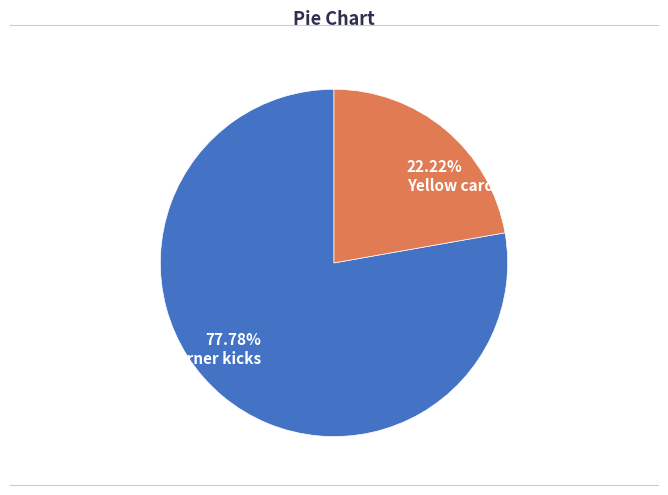

Which category accounts for the majority?

Corner kicks